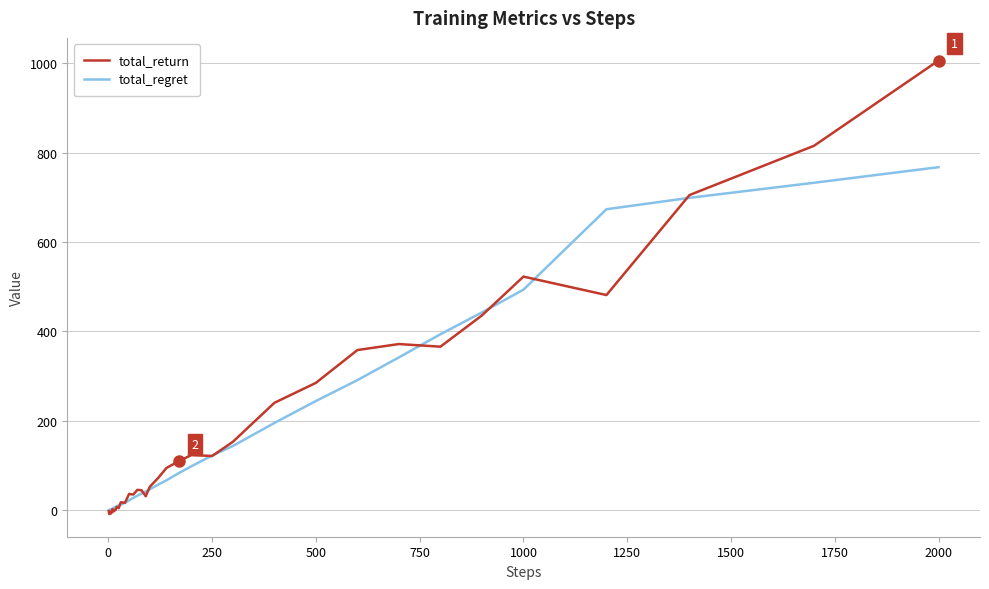

How many lines are shown in the chart?

2